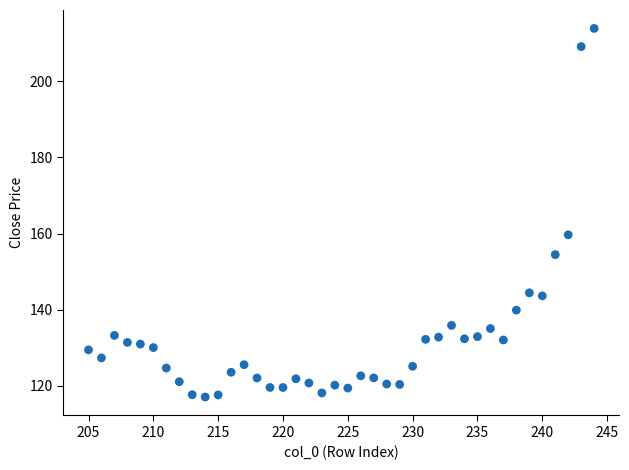

What Y value in the scatter plot is closest to 165?

159.7